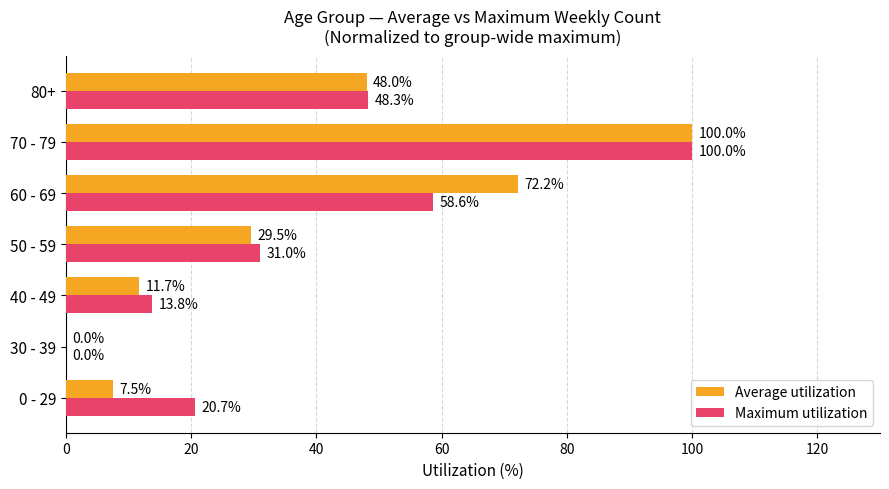

The Maximum utilization series shows 48.3 at 80+. True or false?

True